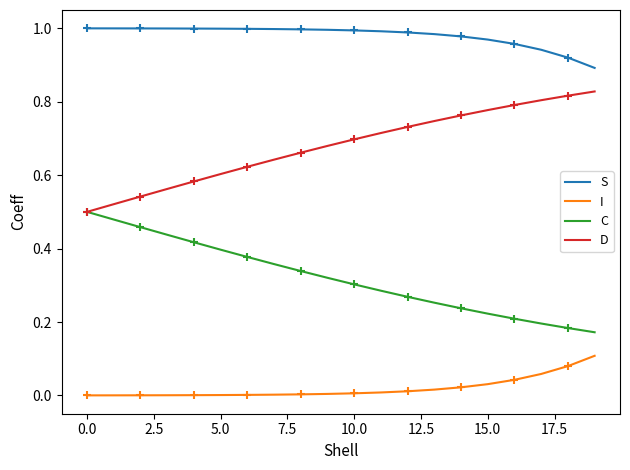

Which series has the largest total across all categories?

S